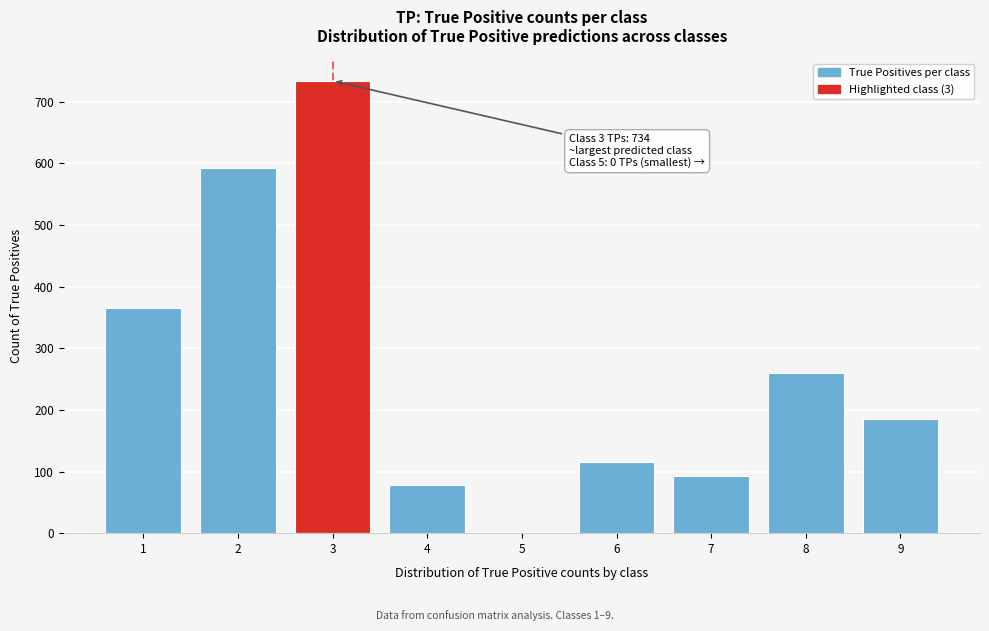

Reading left to right, extract all data points from this chart.

1=366	2=593	3=734	4=78	5=0	6=116	7=93	8=260	9=186